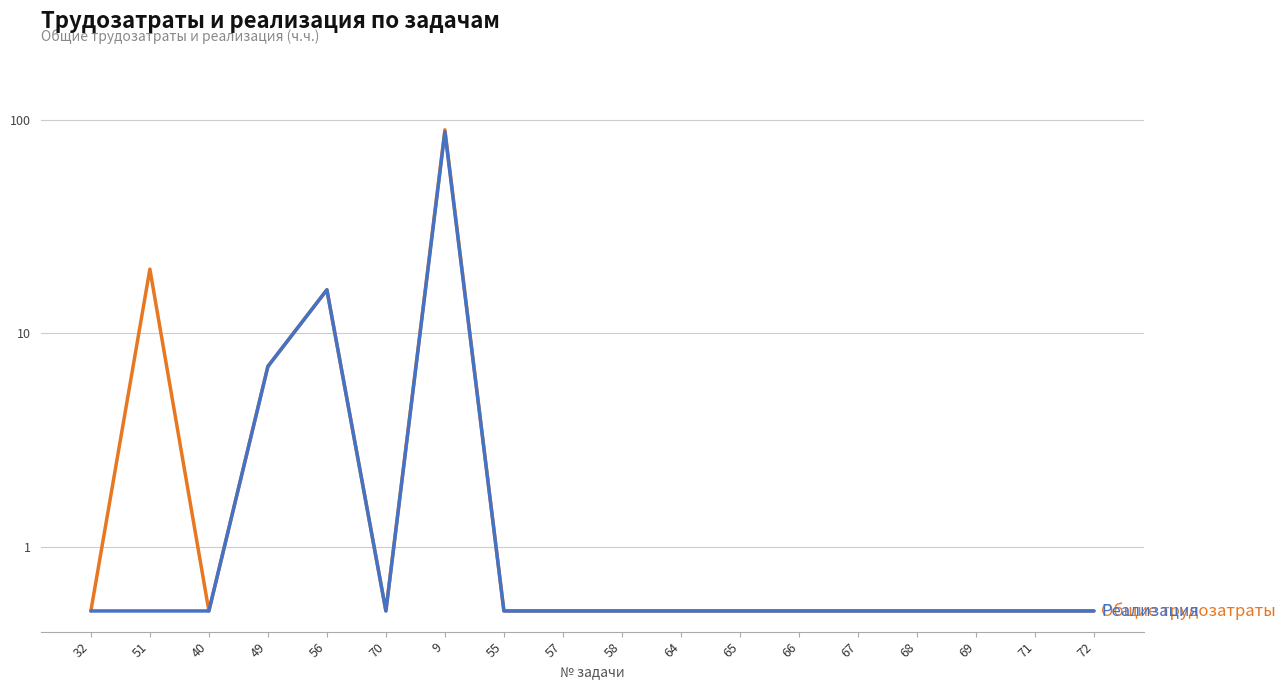

True or false: Общие трудозатраты and Реализация intersect in this chart.

False